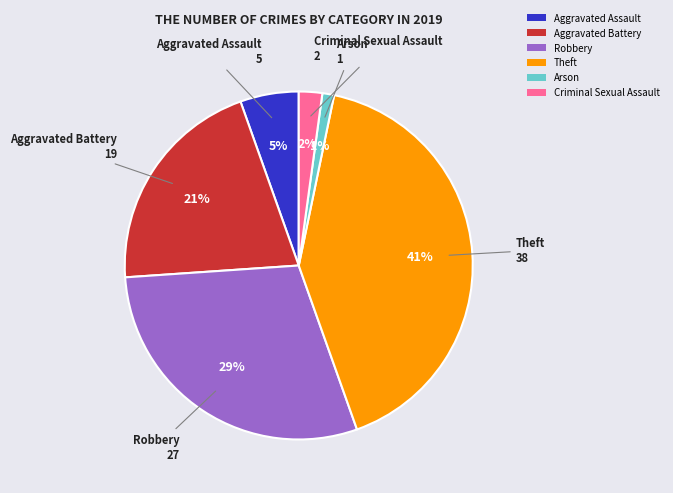

Is the sum of Aggravated Assault and Arson greater than half?

No